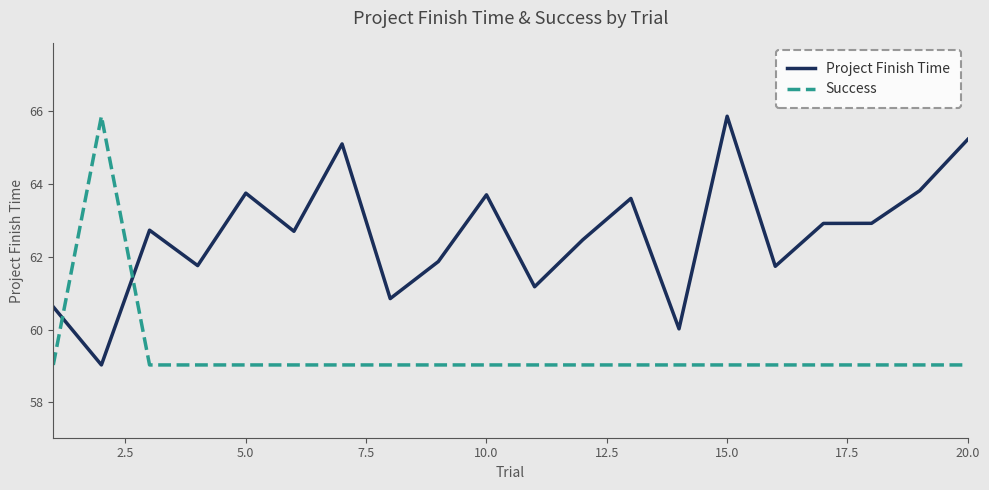

List the series in order of their overall mean, highest first.

Project Finish Time, Success